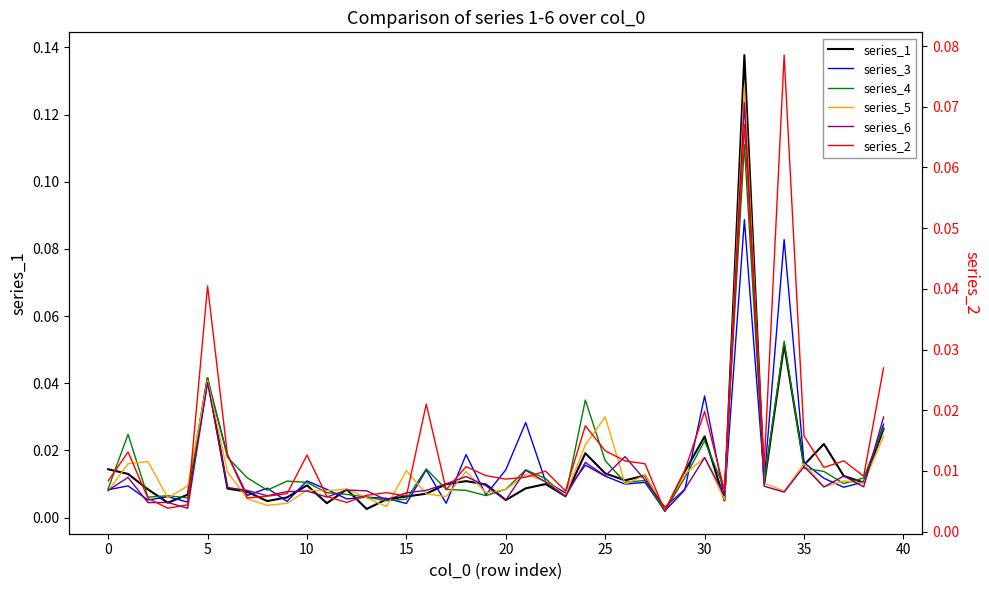

Does the chart have visible grid lines?

No